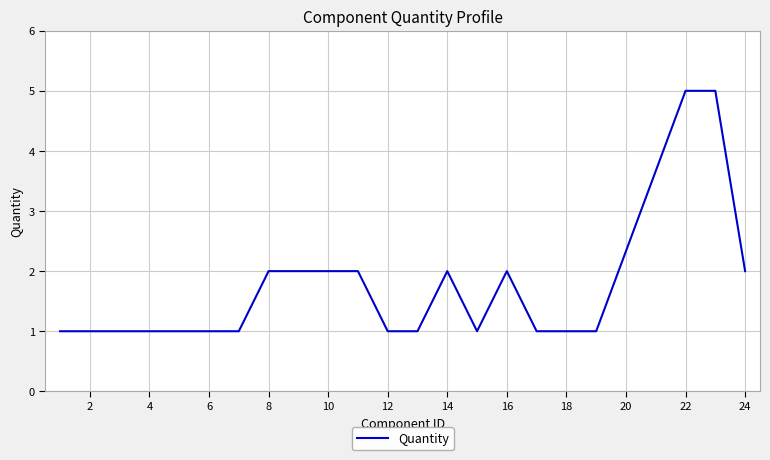

How many interior local valleys (lower than both neighbors) does the data have?

1